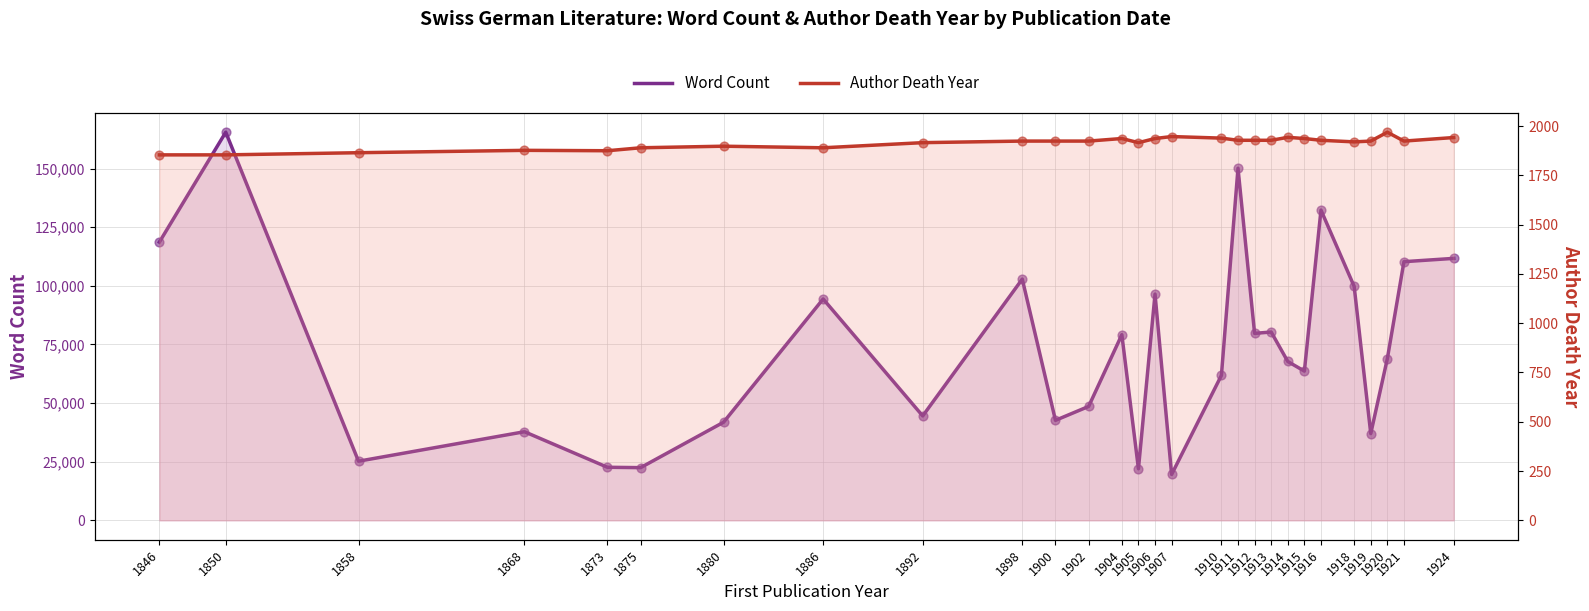

What is the total value across all series at 1858?

27078